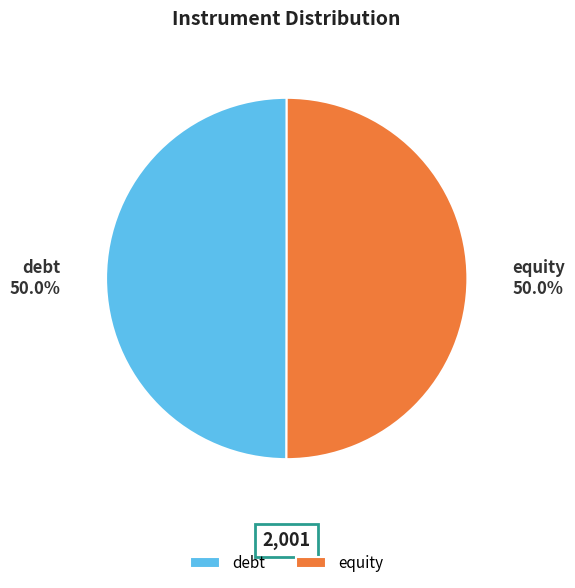

How much of the chart is everything except debt?

50.0%